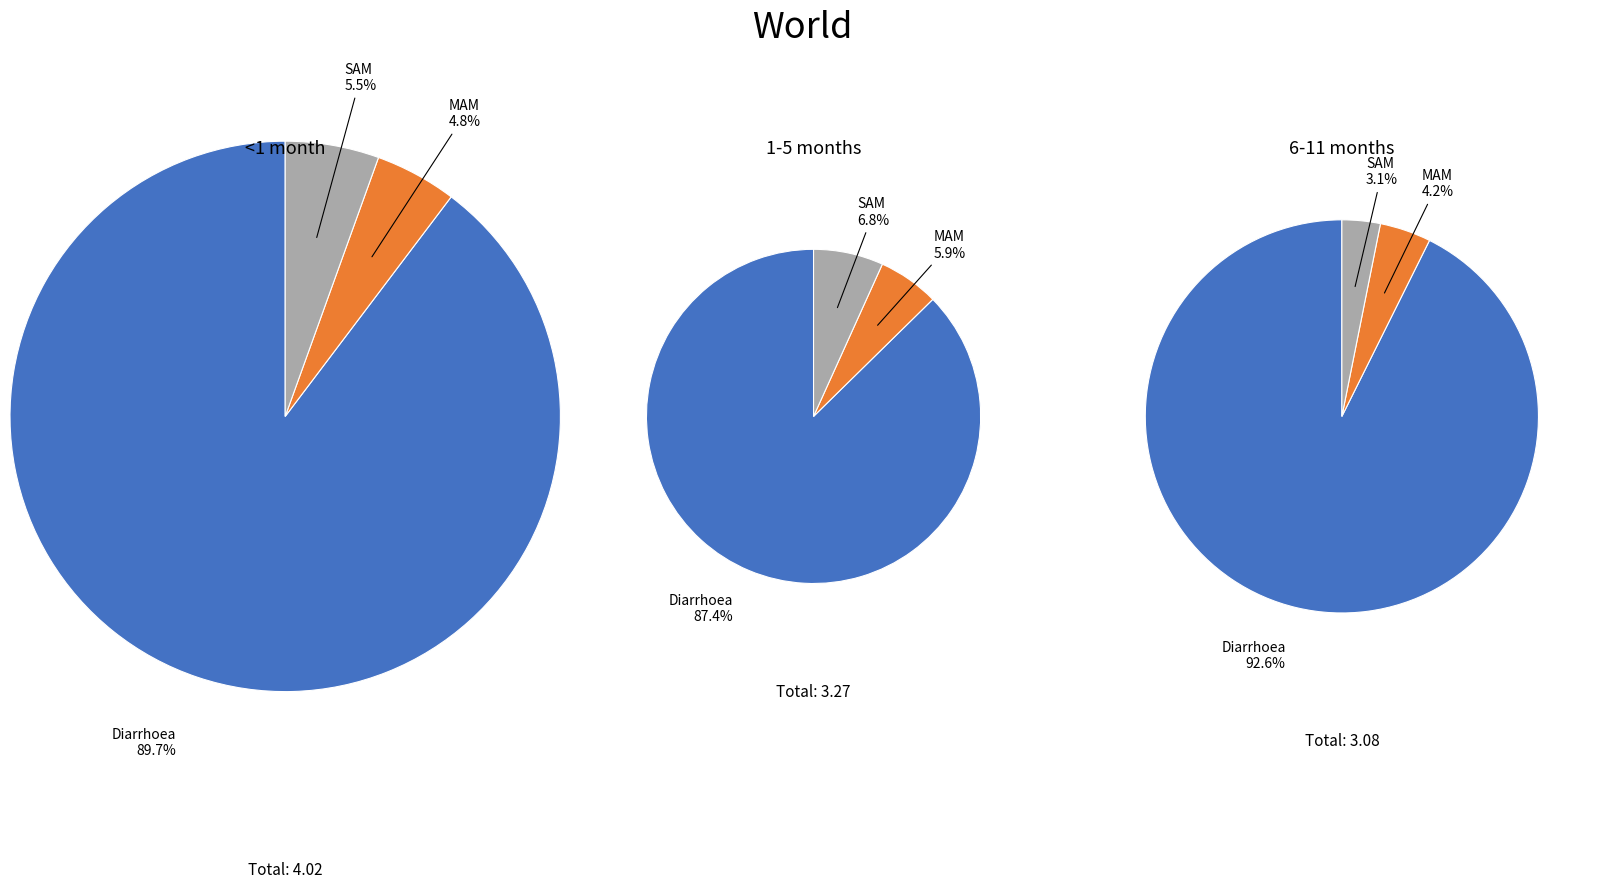

To the nearest percent, what is the average slice percentage?

33%